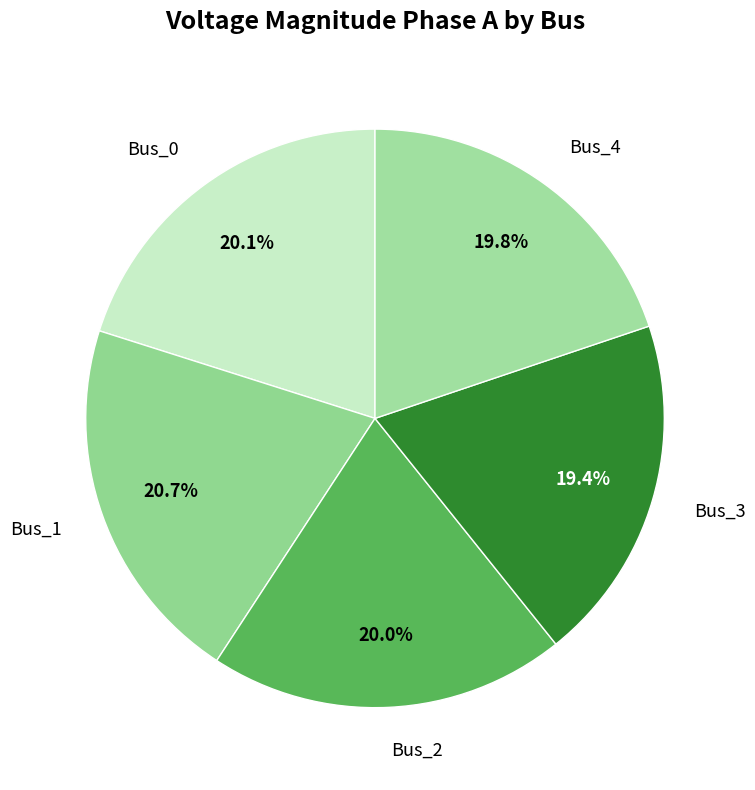

Which category has the biggest portion of the pie?

Bus_1